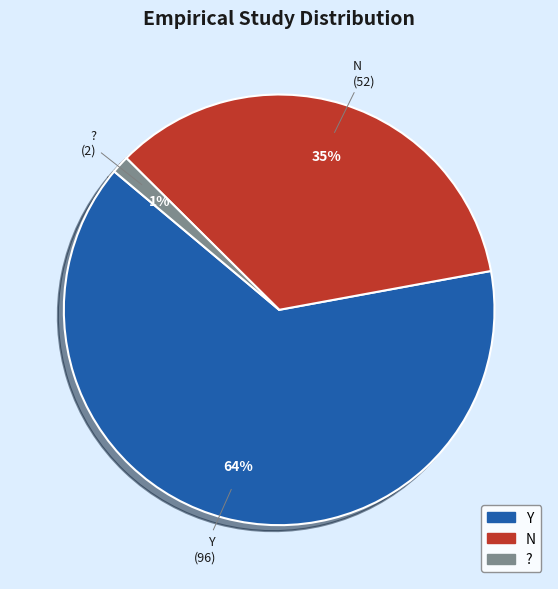

Does ? represent more than half of the total?

No